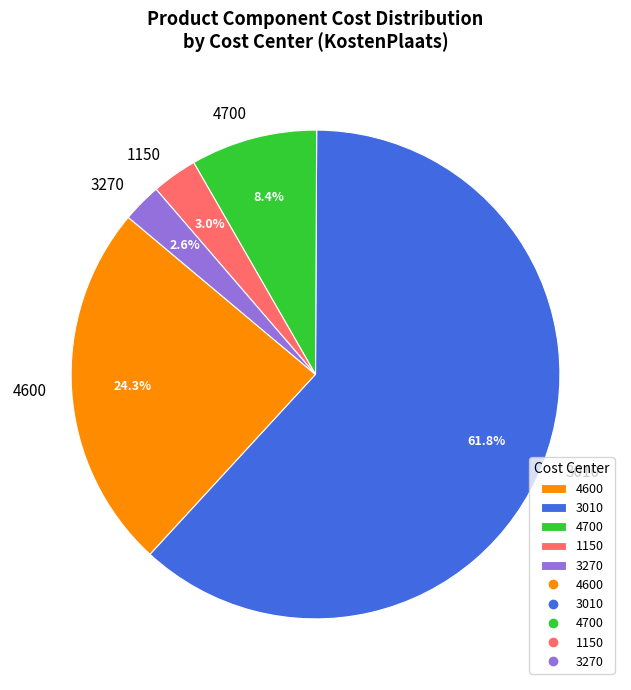

How much of the chart is everything except 1150?

97.0%